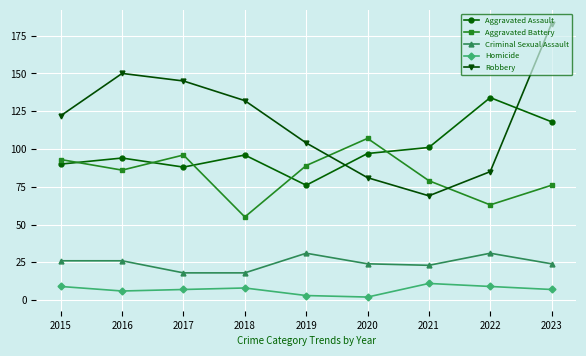

List the series in order of their peak value, highest first.

Robbery, Aggravated Assault, Aggravated Battery, Criminal Sexual Assault, Homicide